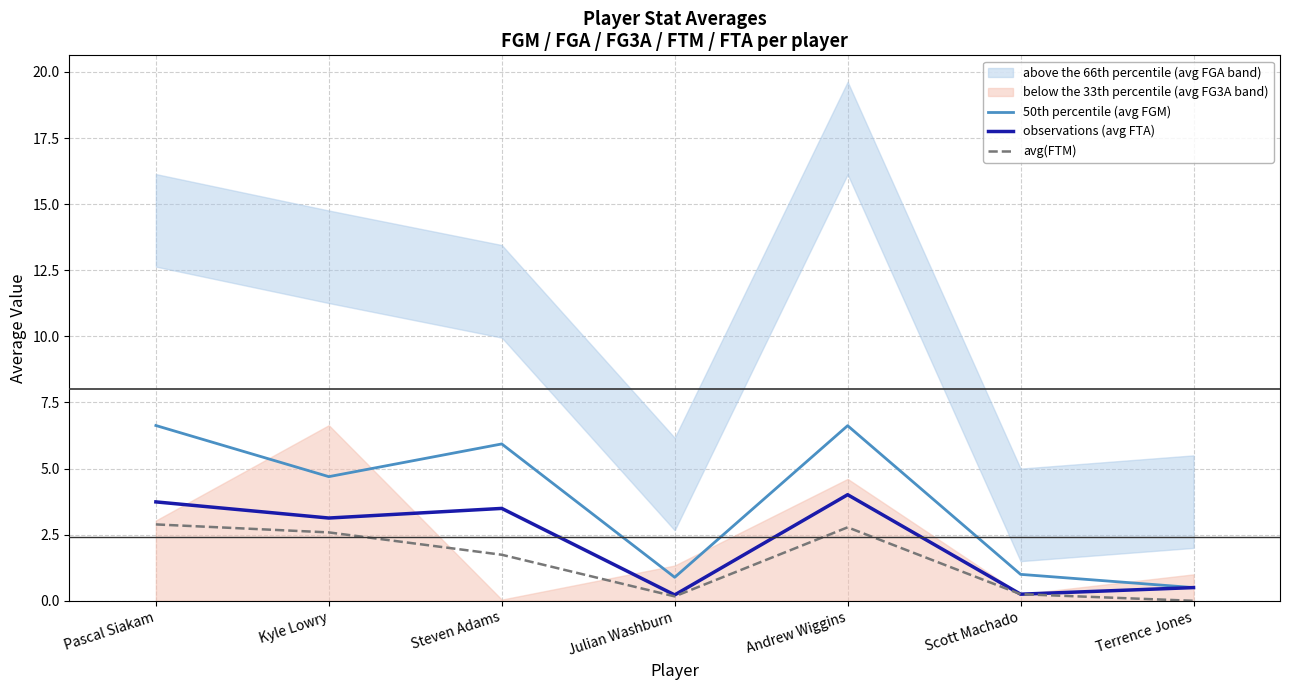

What is the difference between the highest and lowest values at Andrew Wiggins?

3.8